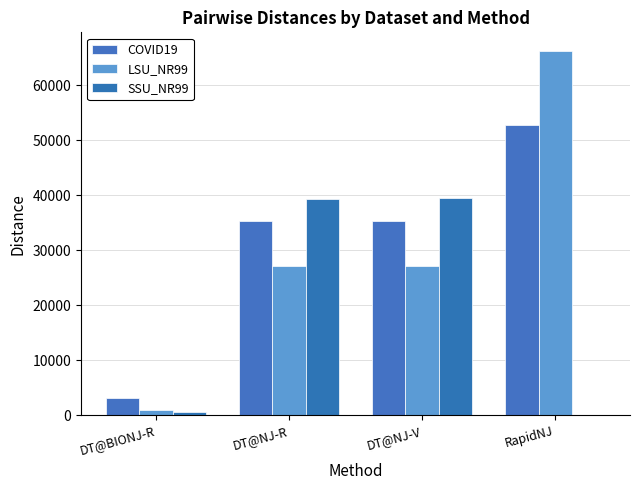

What is the maximum value for SSU_NR99?

39438